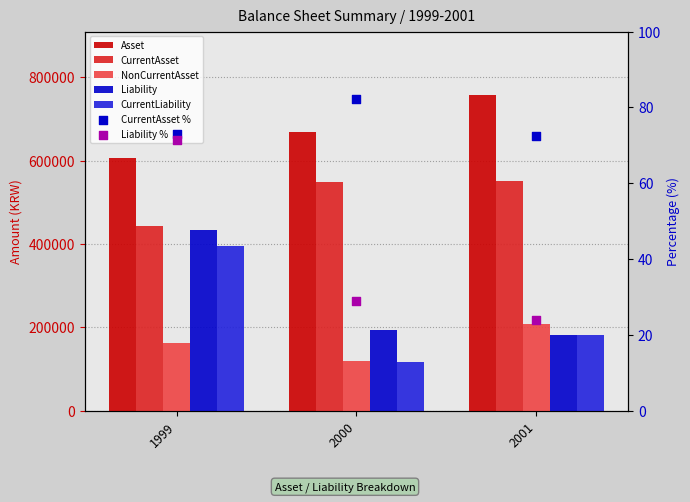

At which category is the sum across all series the highest?

1999